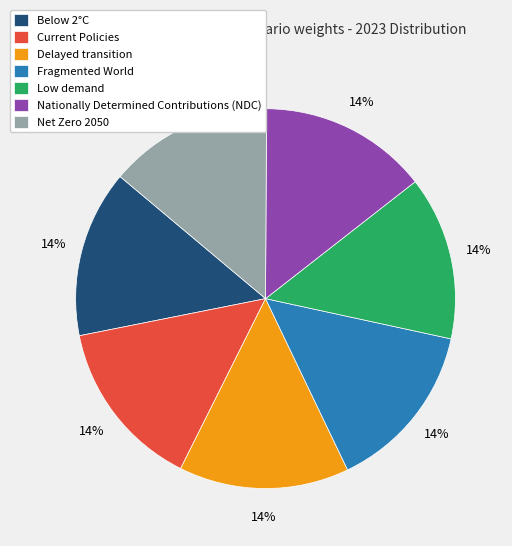

How many segments does this pie chart have?

7